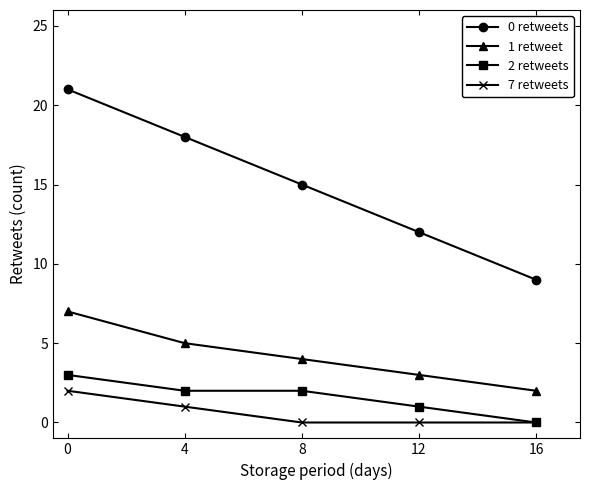

What is the average value of the 0 retweets series?

15